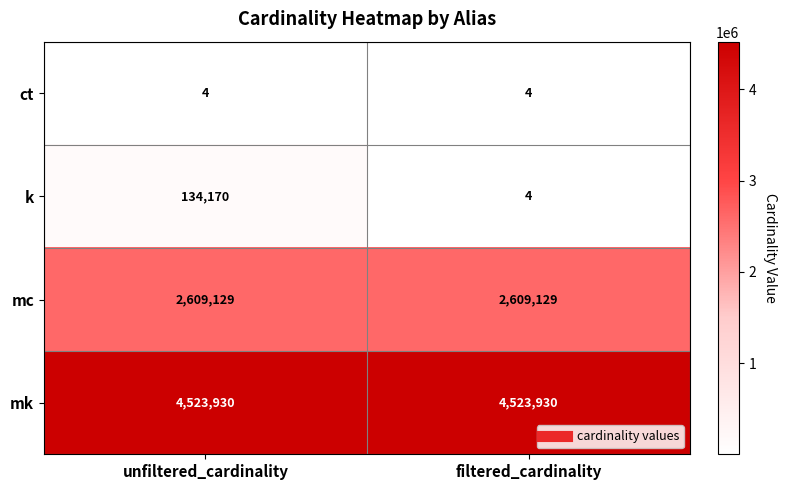

Which series has the largest total across all categories?

mk